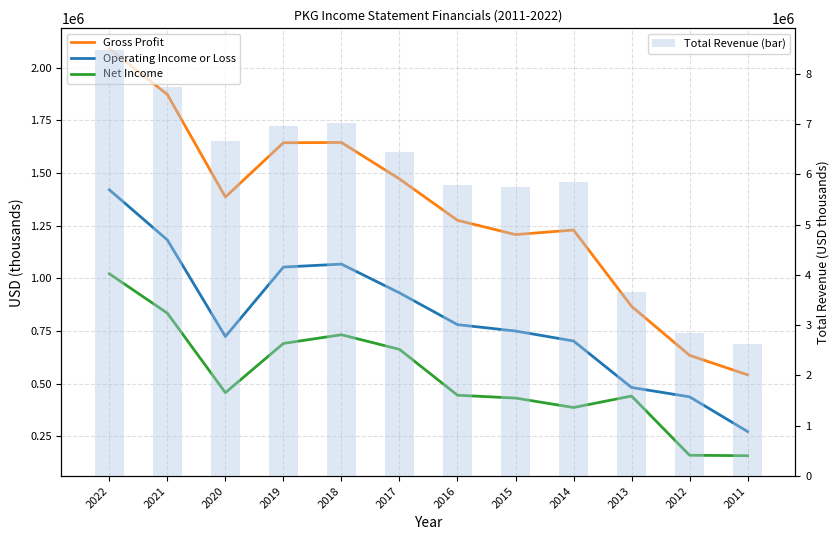

Reading right to left, what are all the values shown in this chart?

Gross Profit: 2011=542000	2012=634700	2013=867500	2014=1229500	2015=1208000	2016=1275700	2017=1472200	2018=1645300	2019=1644000	2020=1386300	2021=1873000	2022=2090600
Operating Income or Loss: 2011=272700	2012=437600	2013=481900	2014=702700	2015=750000	2016=780300	2017=931200	2018=1067700	2019=1053700	2020=723900	2021=1182500	2022=1420700
Net Income: 2011=158000	2012=160200	2013=441300	2014=386900	2015=431600	2016=445200	2017=663000	2018=732300	2019=691200	2020=457400	2021=834700	2022=1021900
Total Revenue (bar): 2011=2620100	2012=2843900	2013=3665300	2014=5852600	2015=5741700	2016=5779000	2017=6444900	2018=7014600	2019=6964300	2020=6658200	2021=7730300	2022=8478000